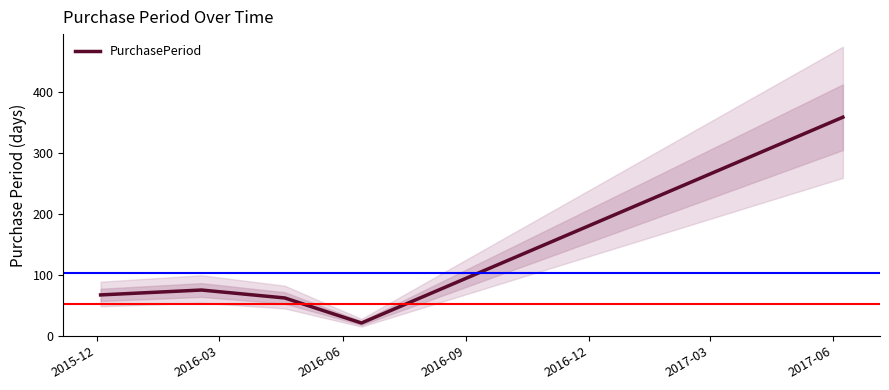

What is the maximum value for PurchasePeriod?

358